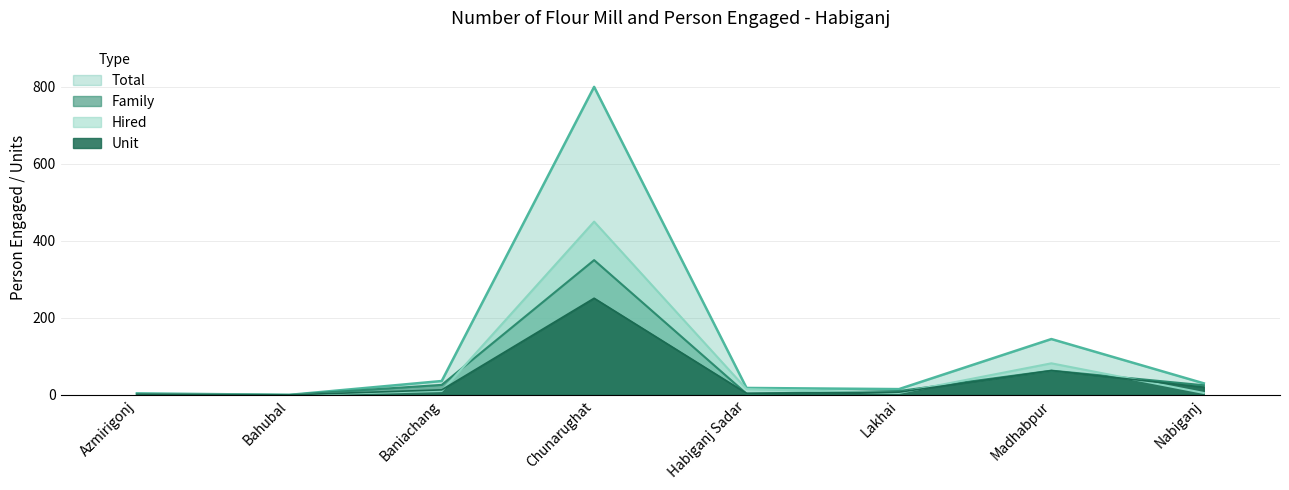

True or false: Total has more than 1 points higher than both neighbors.

True